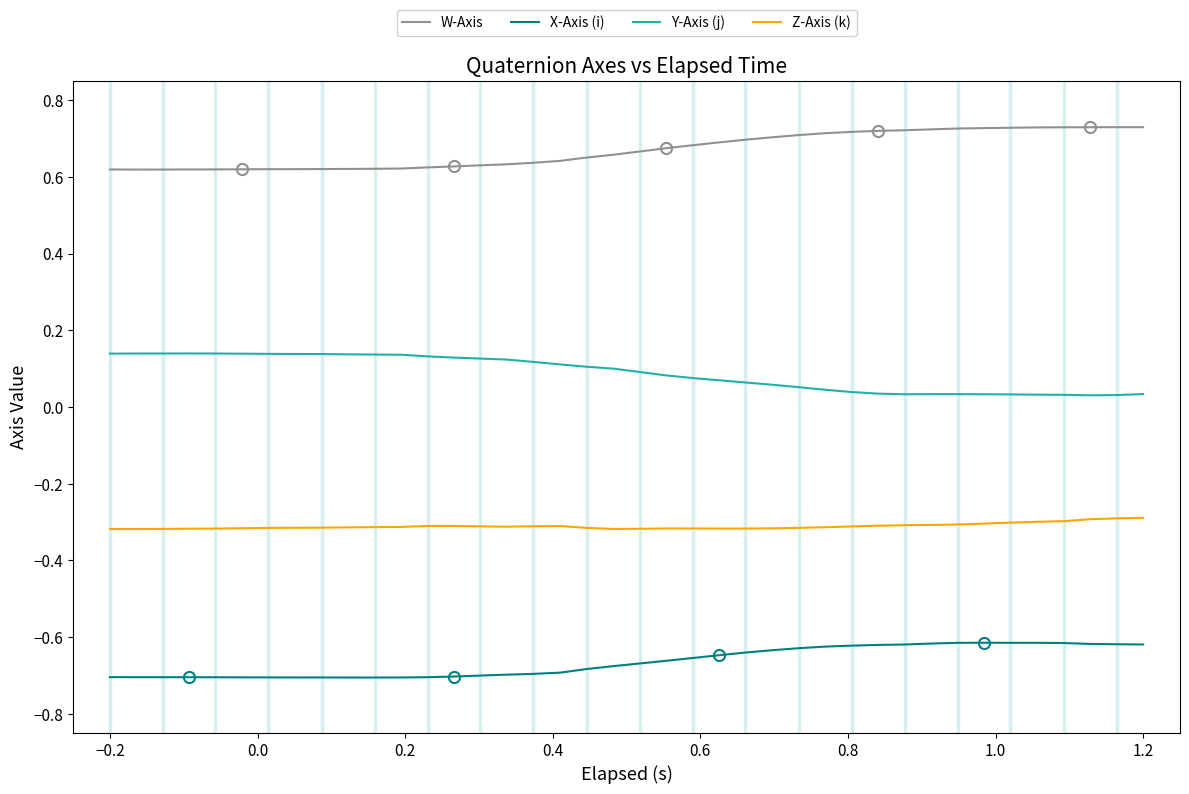

Which series has the largest total across all categories?

W-Axis